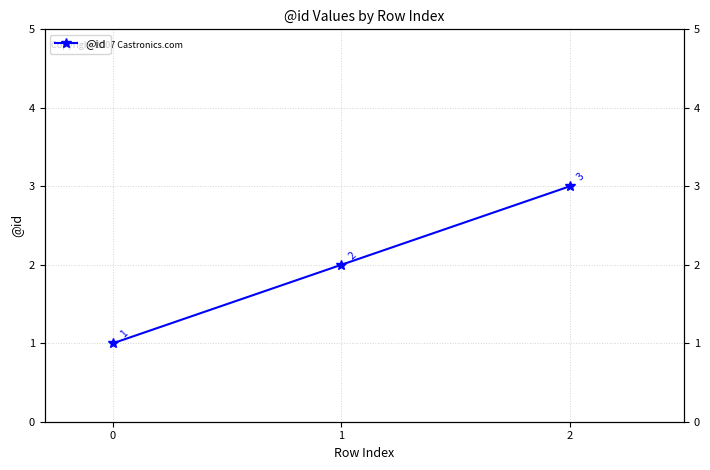

Reading right to left, list all the values displayed in this chart.

3	2	1